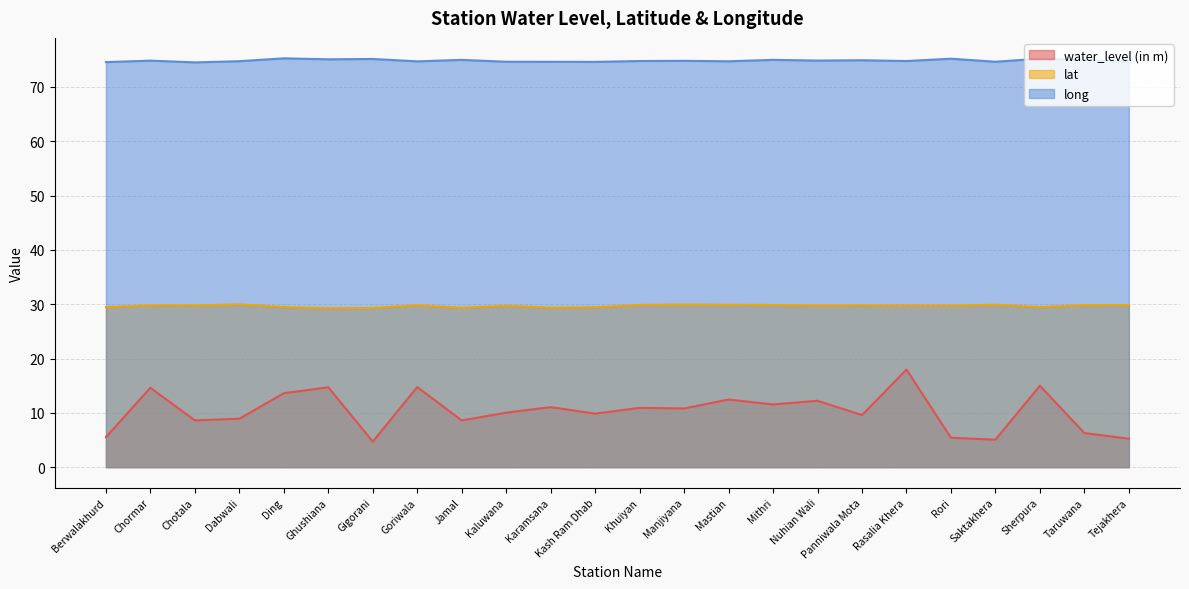

At which label does water_level (in m) reach its minimum?

Gigorani